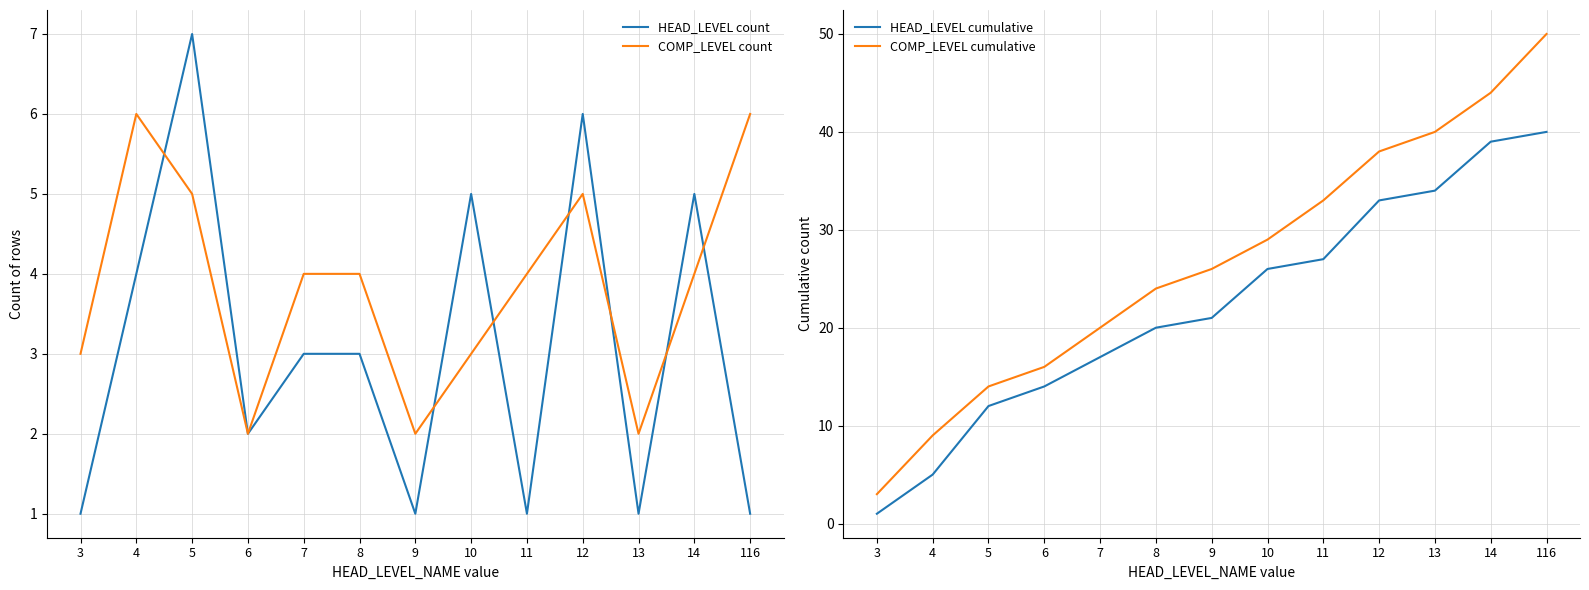

The value of HEAD_LEVEL count at 6 is 1. True or false?

False